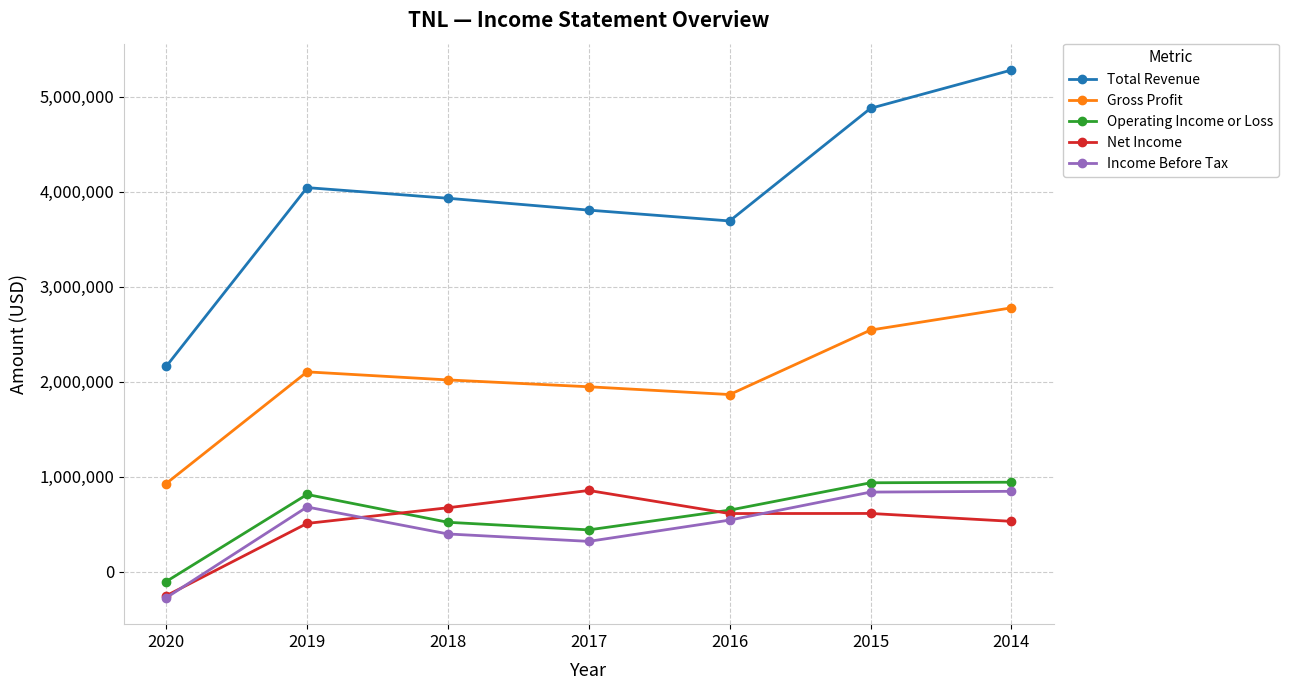

Which series has the largest total across all categories?

Total Revenue